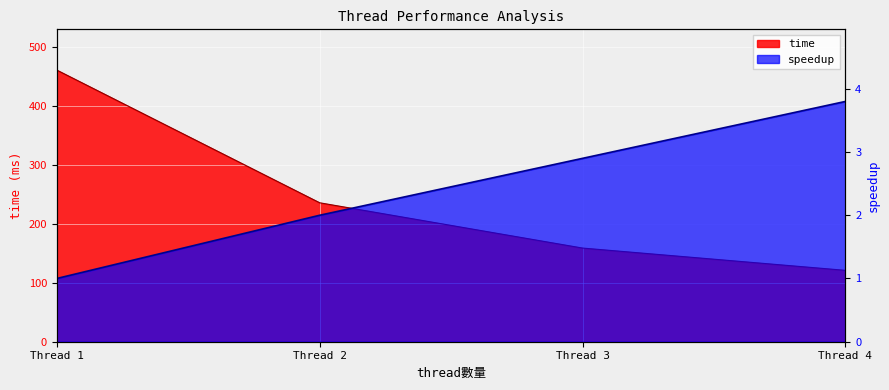

Reading left to right, what are all the values shown in this chart?

time: 461.1	235.8	159.0	121.1
speedup: 1.0	2.0	2.9	3.8